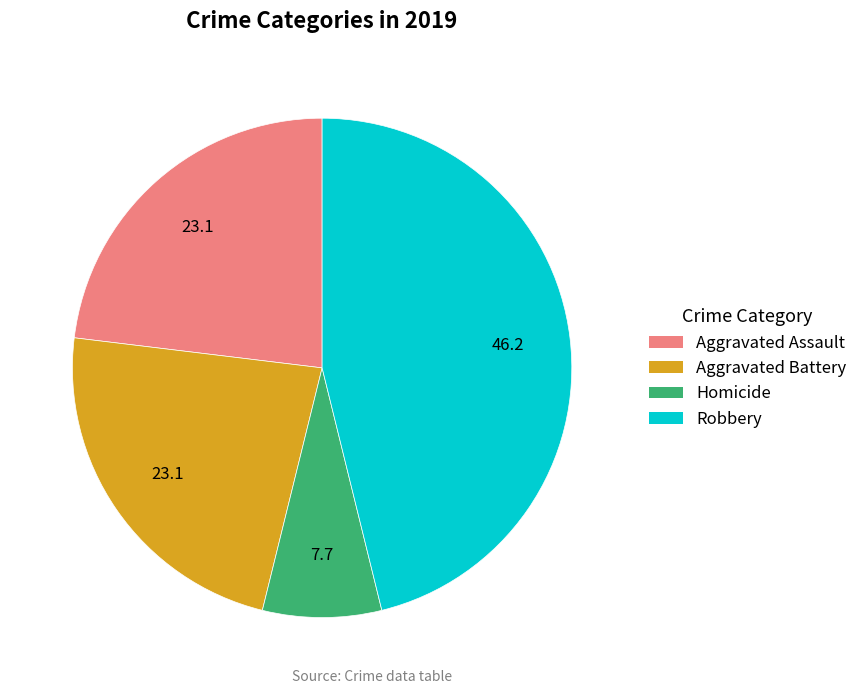

Is there any slice that represents more than half of the pie?

No